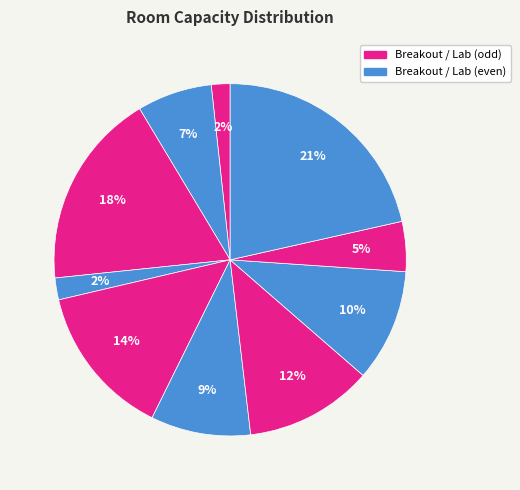

How many slices are in this pie chart?

10